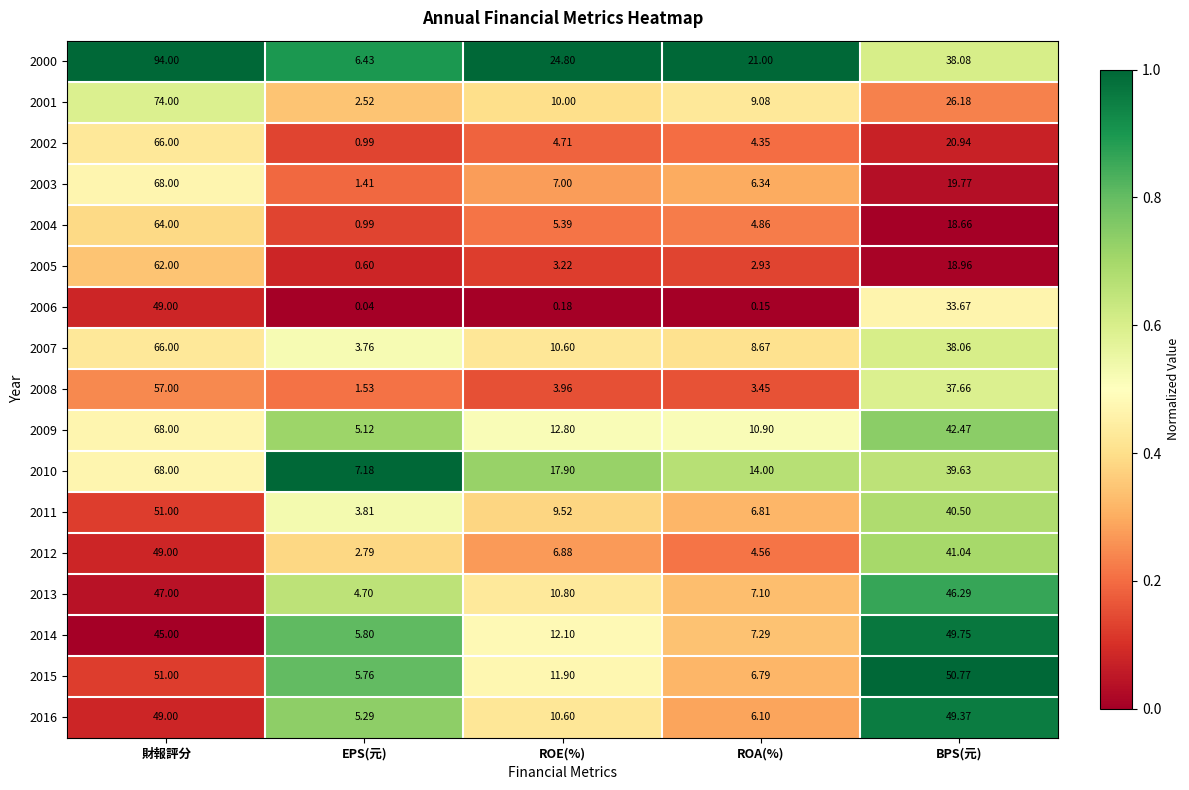

Which category has the lowest value across all series?

EPS(元)